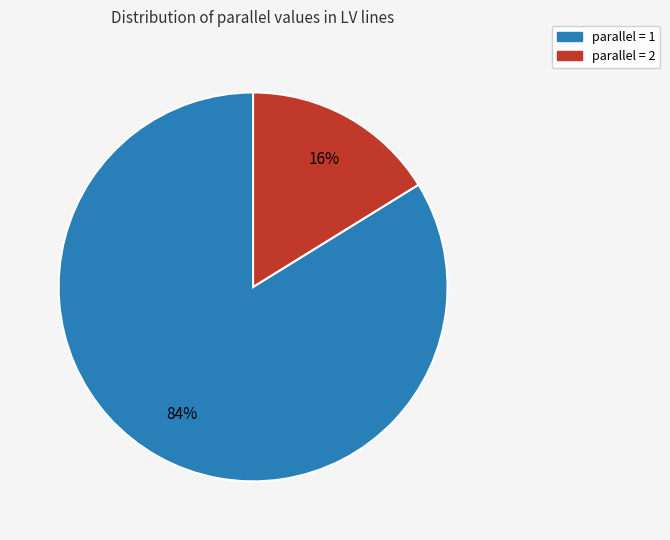

Is there a majority slice in this chart?

Yes